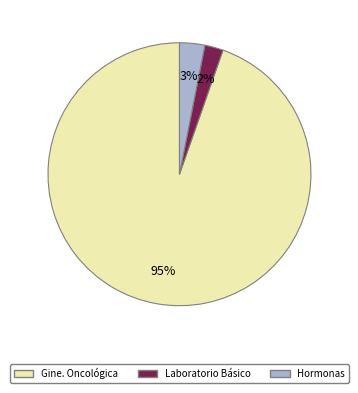

Does any single category account for the majority?

Yes